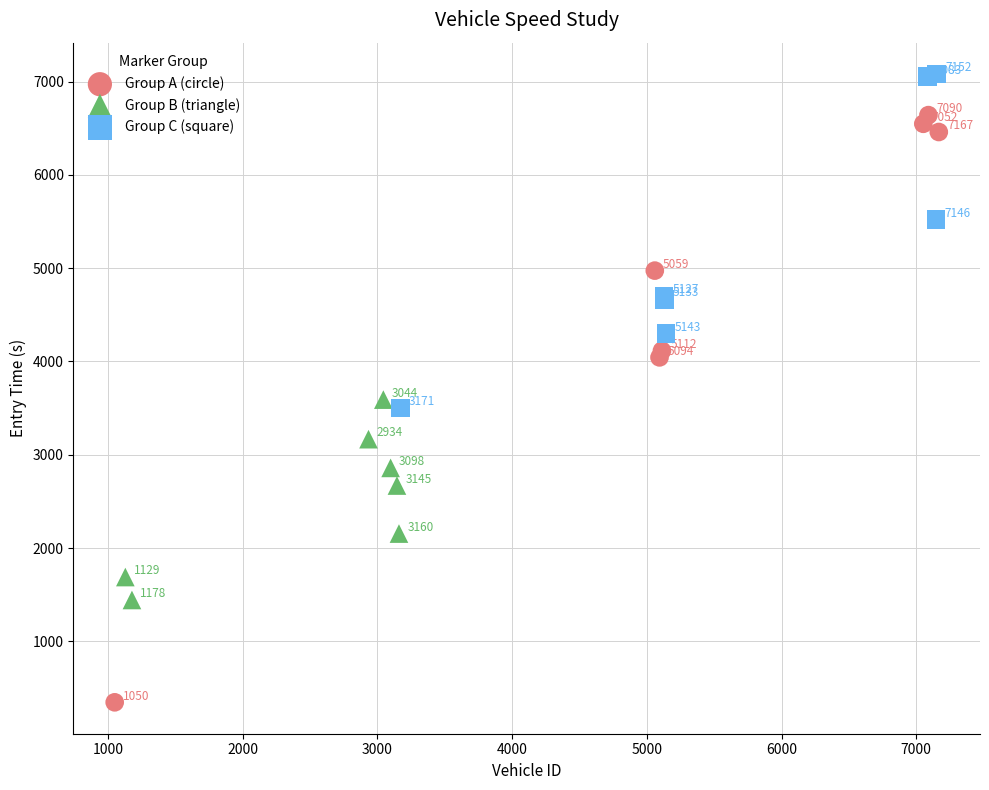

Which series contains the highest Y value?

Group C (square)